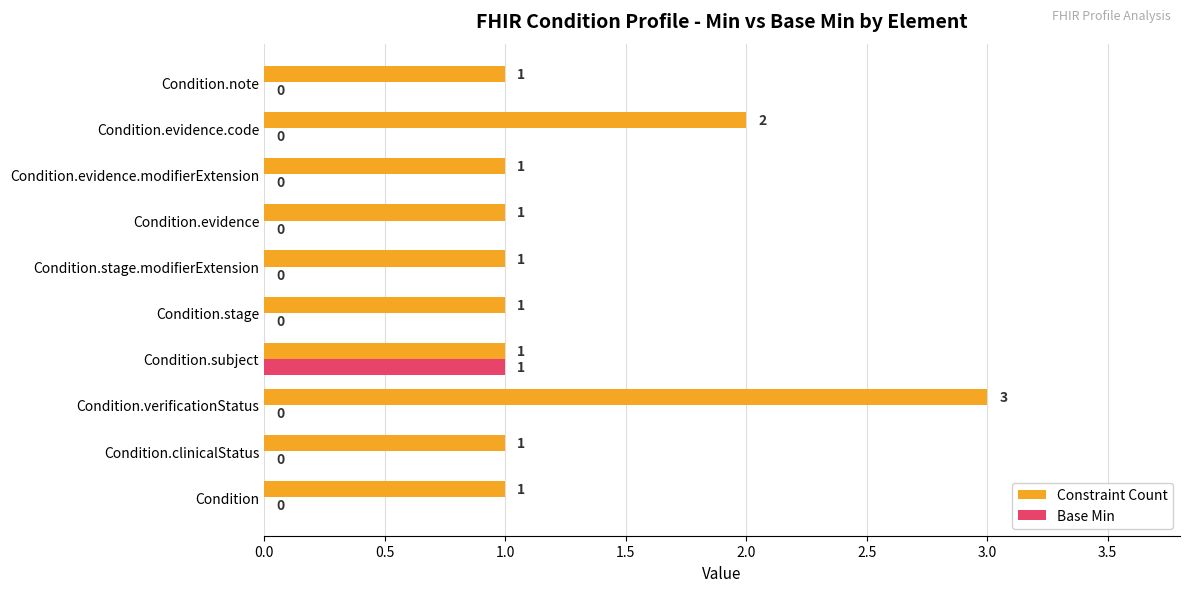

What is the sum of all Constraint Count values?

13